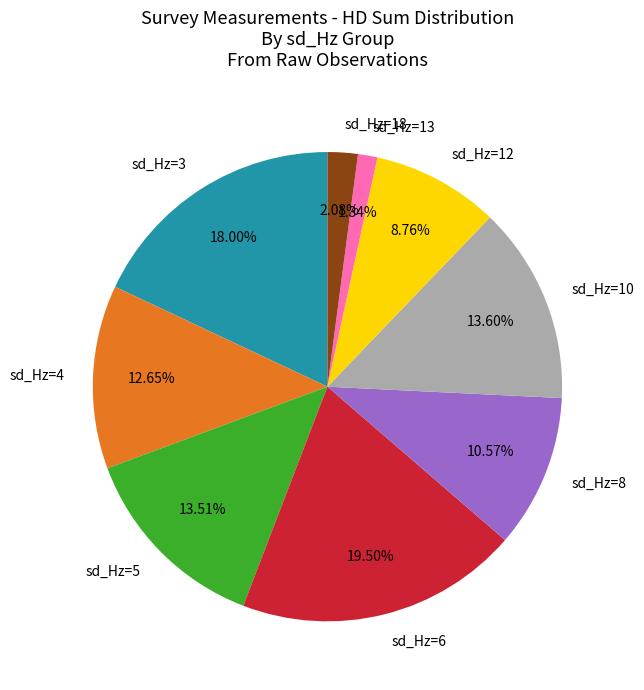

What is the ratio of the value at sd_Hz=3 to the value at sd_Hz=18?

8.7